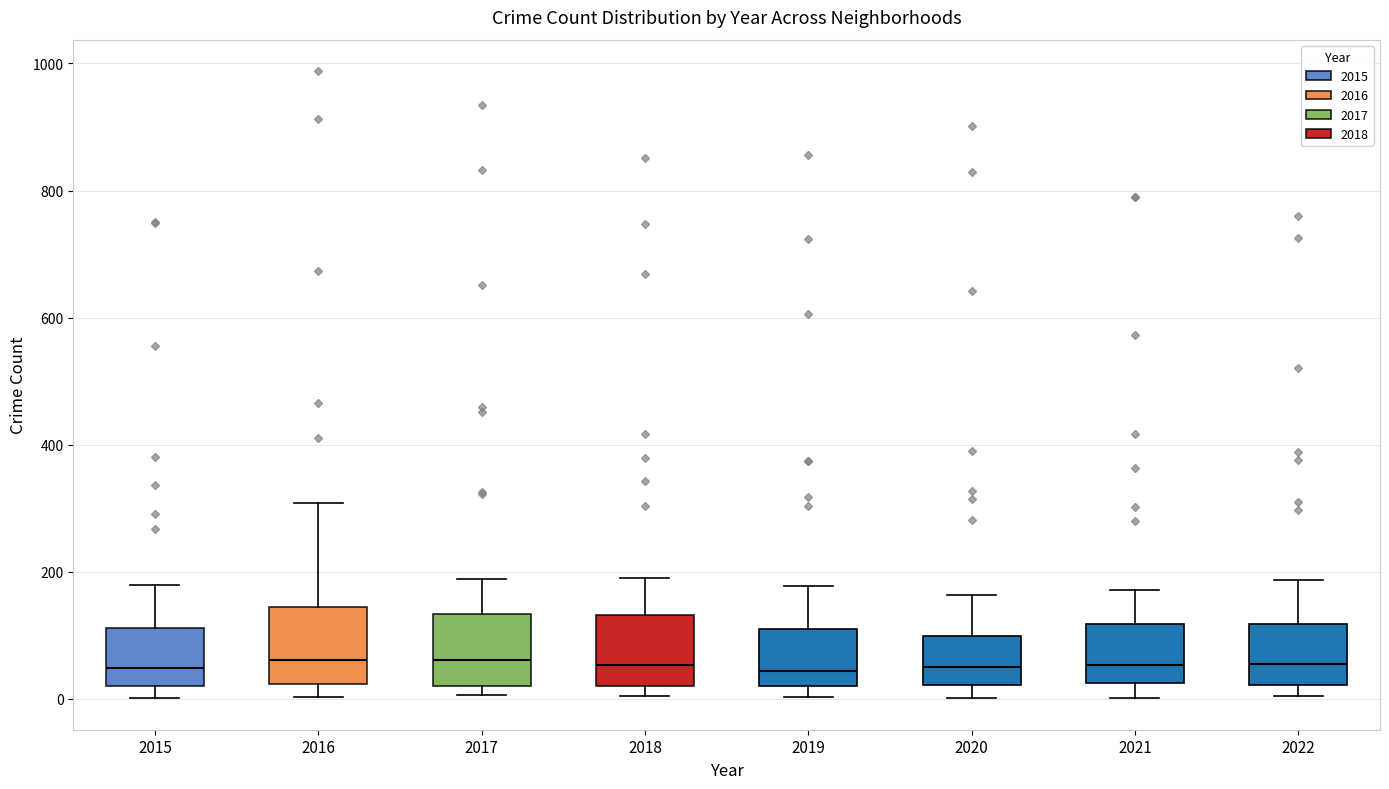

Where is the upper edge of the box at x = 2020 on the y-axis? The values are not printed on the chart, so give them approximately, as read against the axis.

100